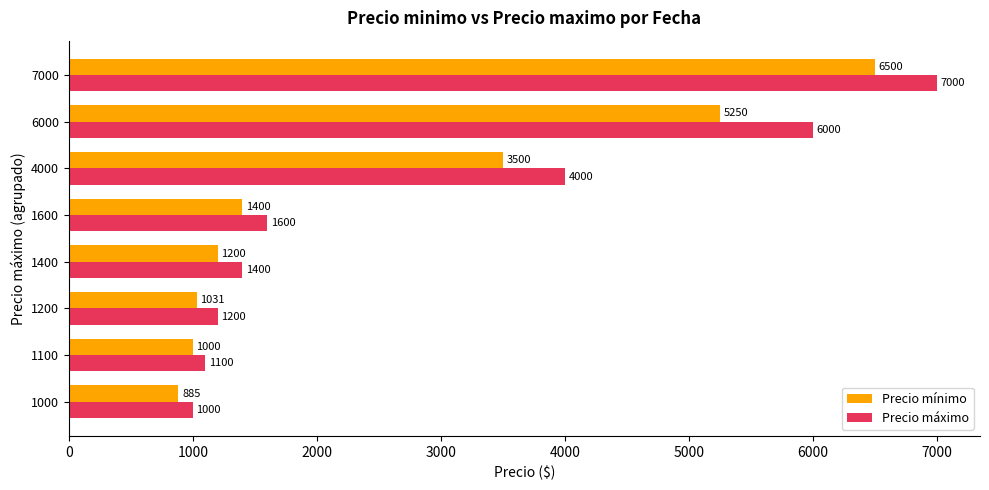

At which category is the sum across all series the highest?

7000